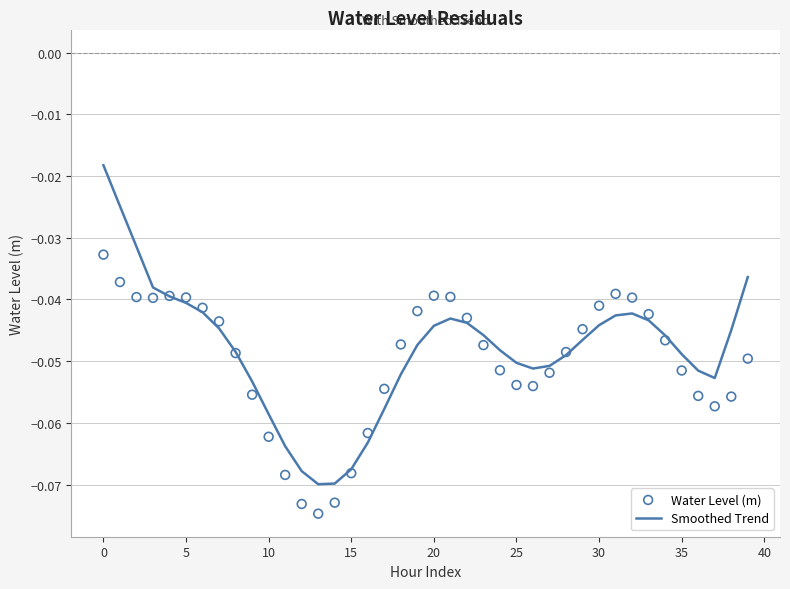

Which series has the largest Y range (max minus min)?

Smoothed Trend